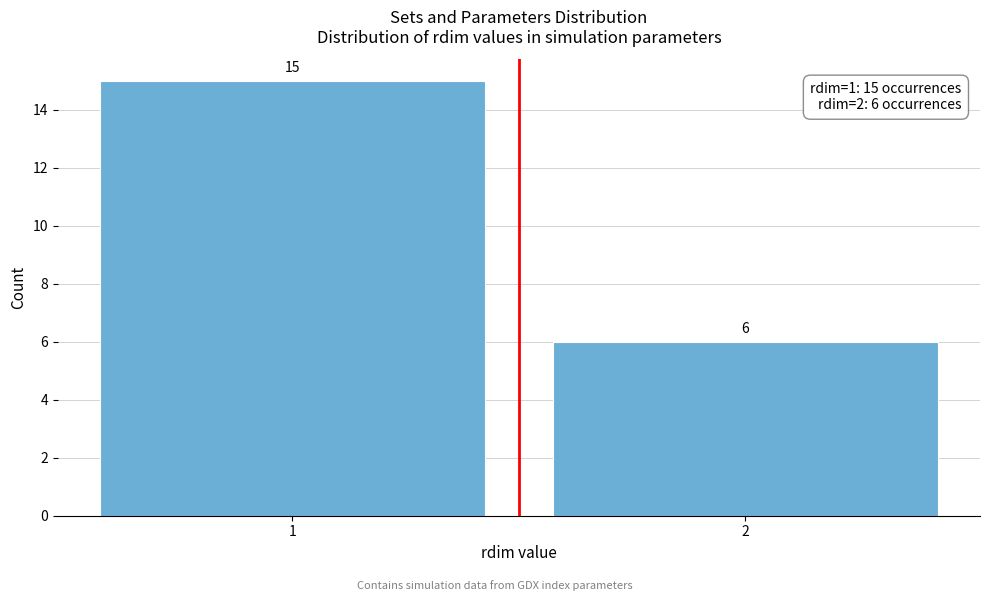

Reading right to left, extract all data points from this chart.

6	15